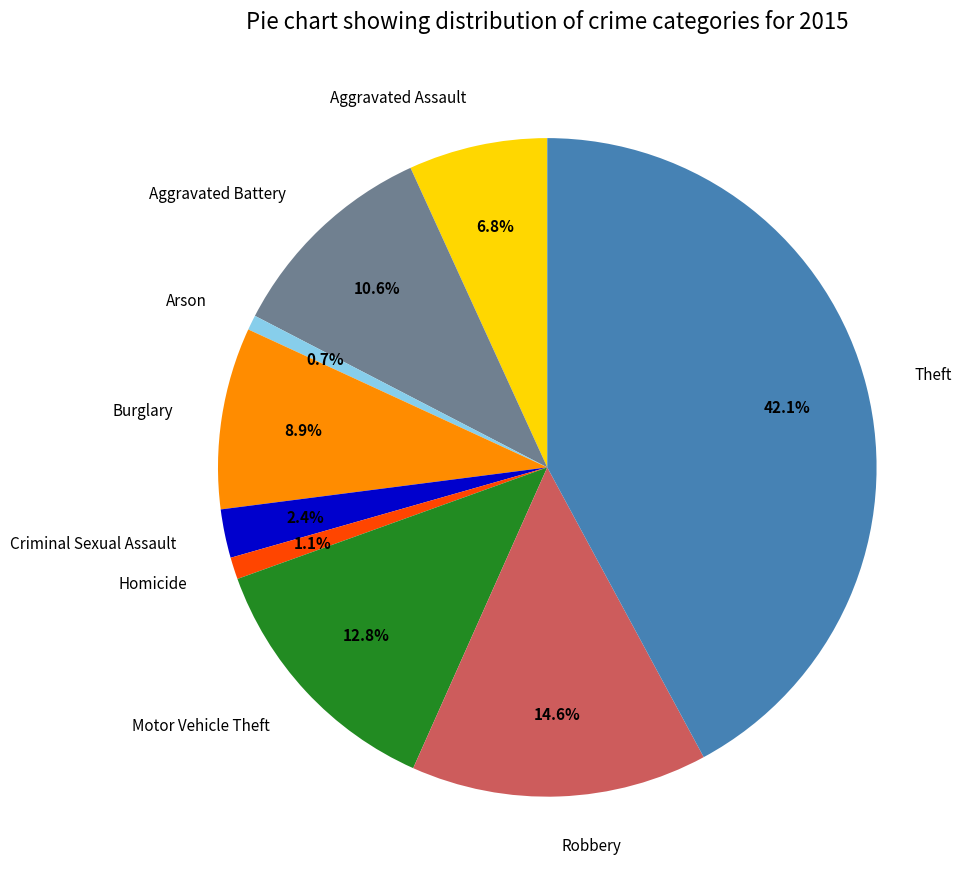

Is there a majority slice in this chart?

No